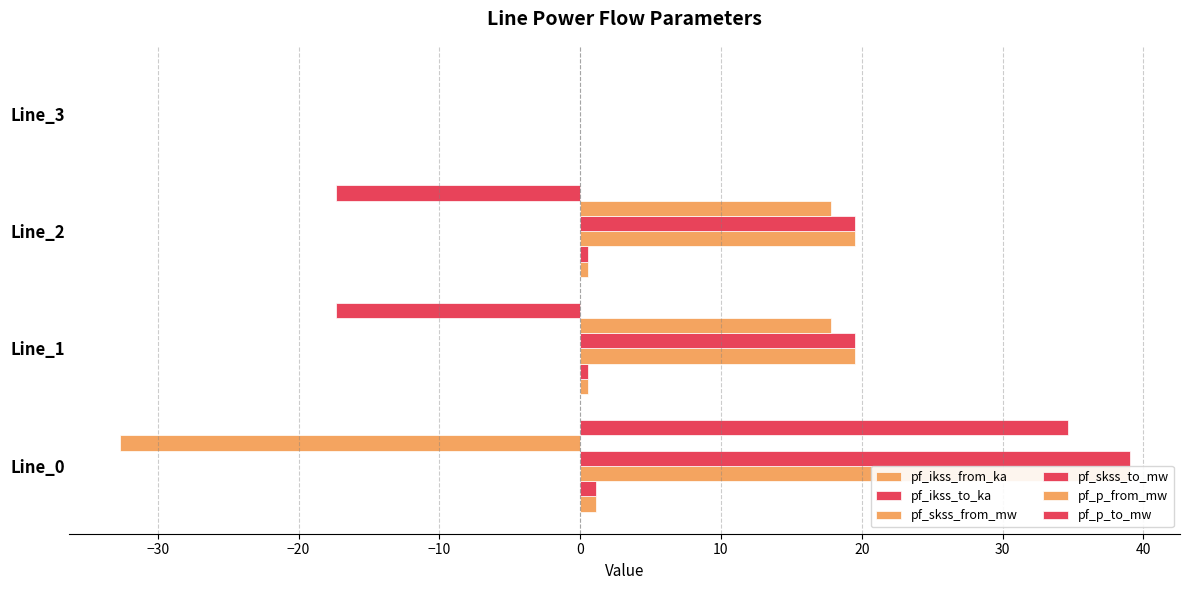

How many bars are there in each group?

6